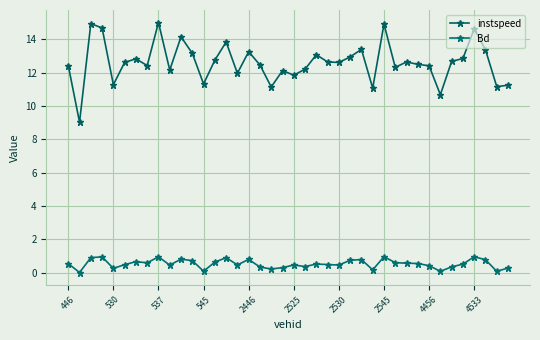

What is the average value of the instspeed series?

12.6